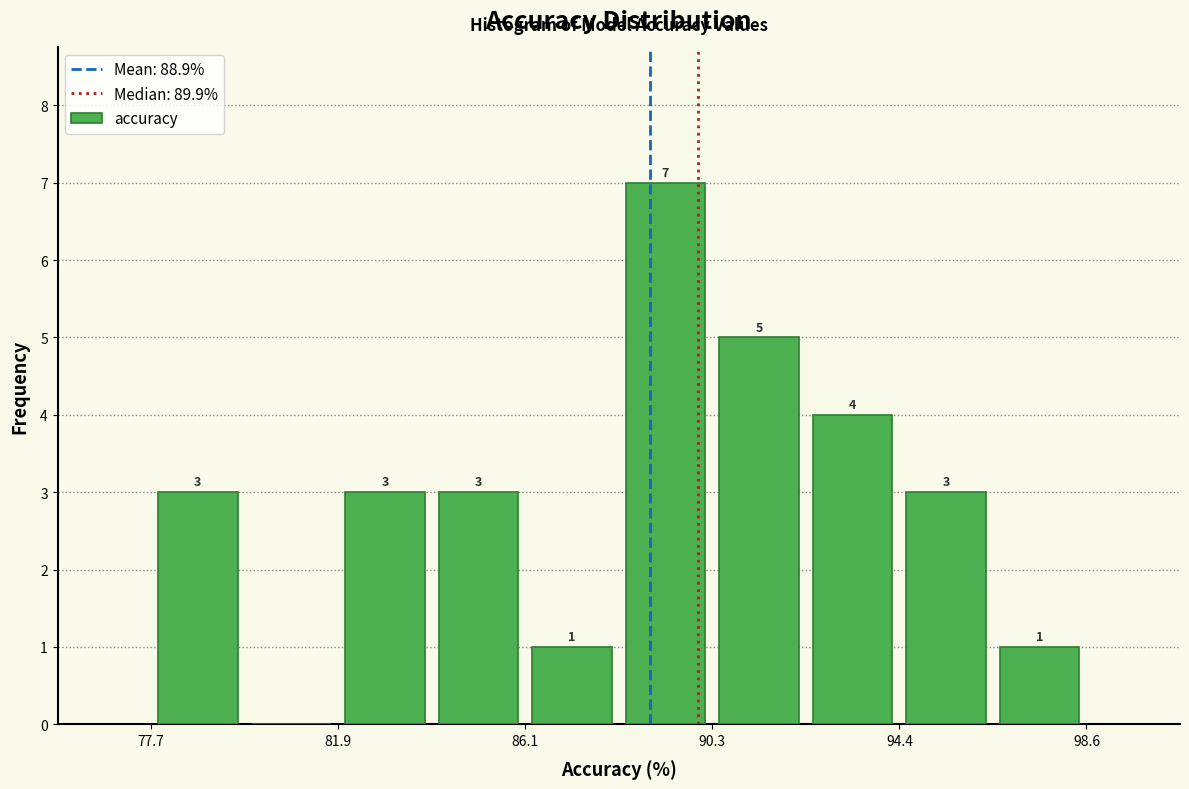

Over which range of the x-axis is the bar tallest?

88.0 to 90.5